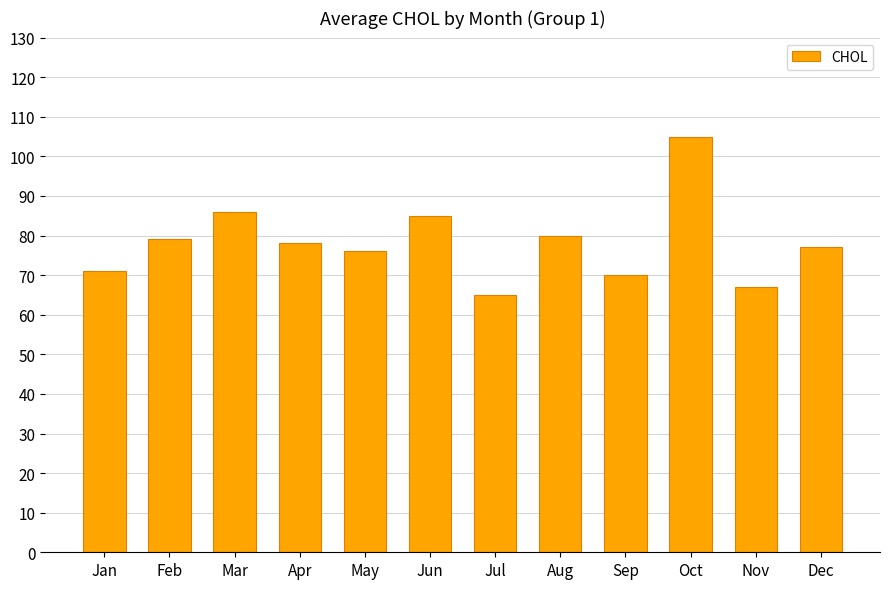

How many values are below 78?

6